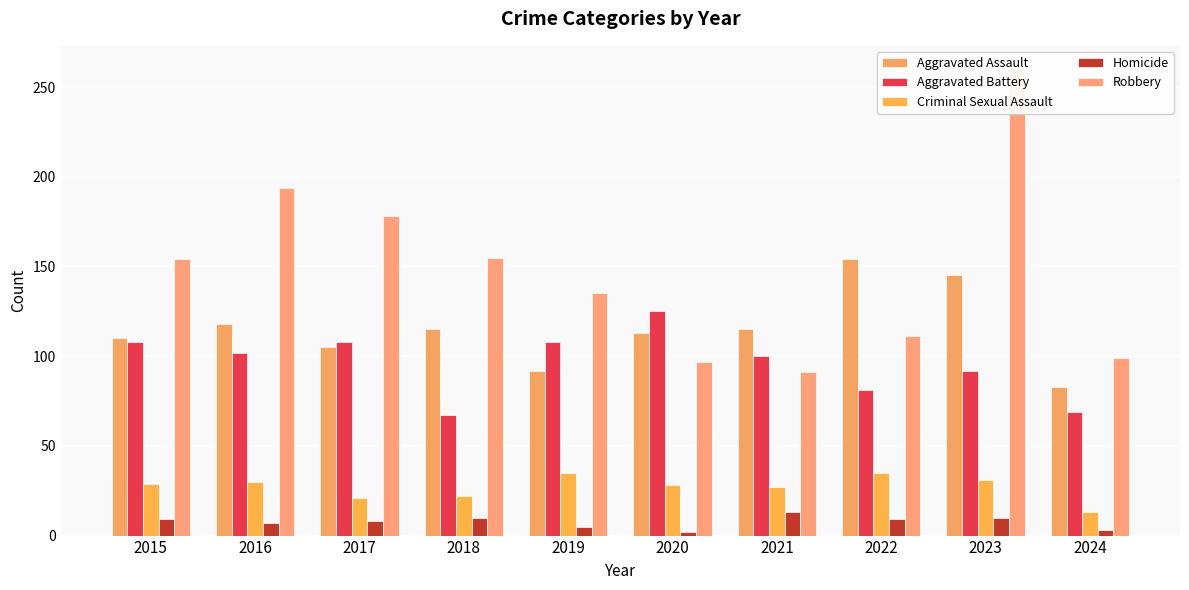

Is it true that Aggravated Assault equals 30 at 2016?

False